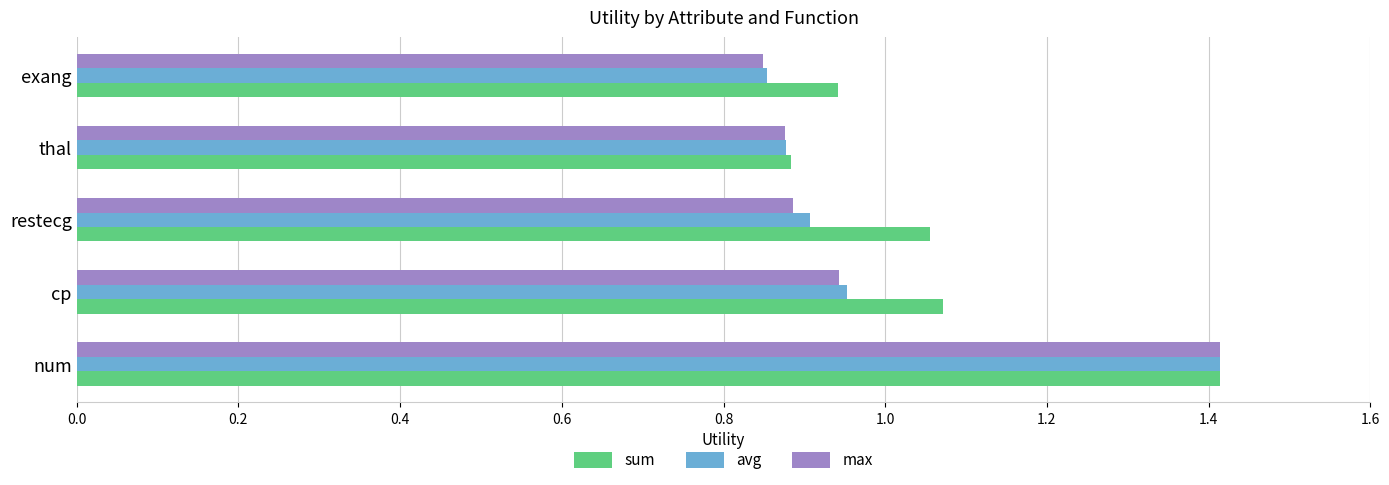

True or false: avg has a value of 2.0 at num.

False